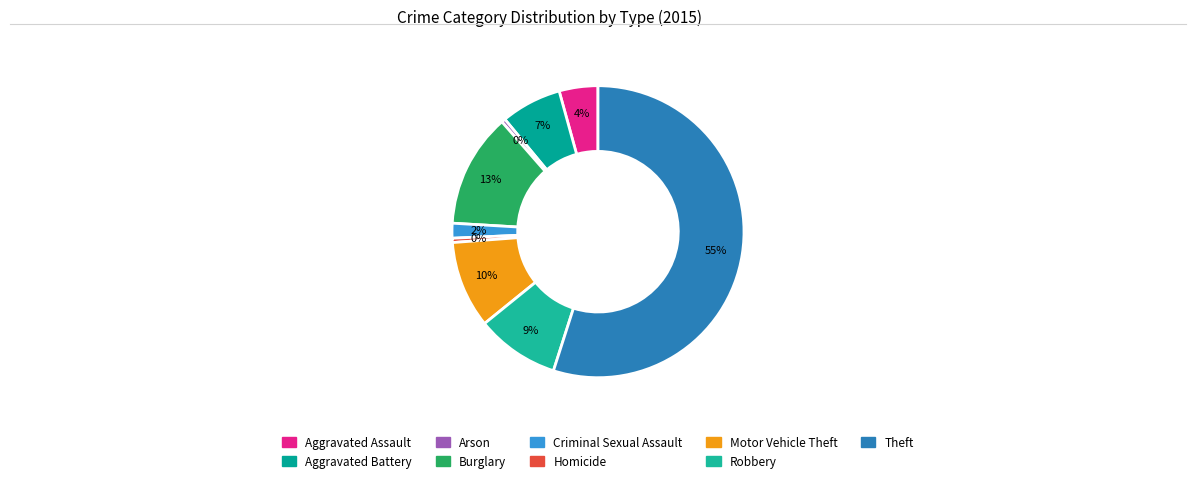

Combined, do Robbery and Theft account for over 50%?

Yes